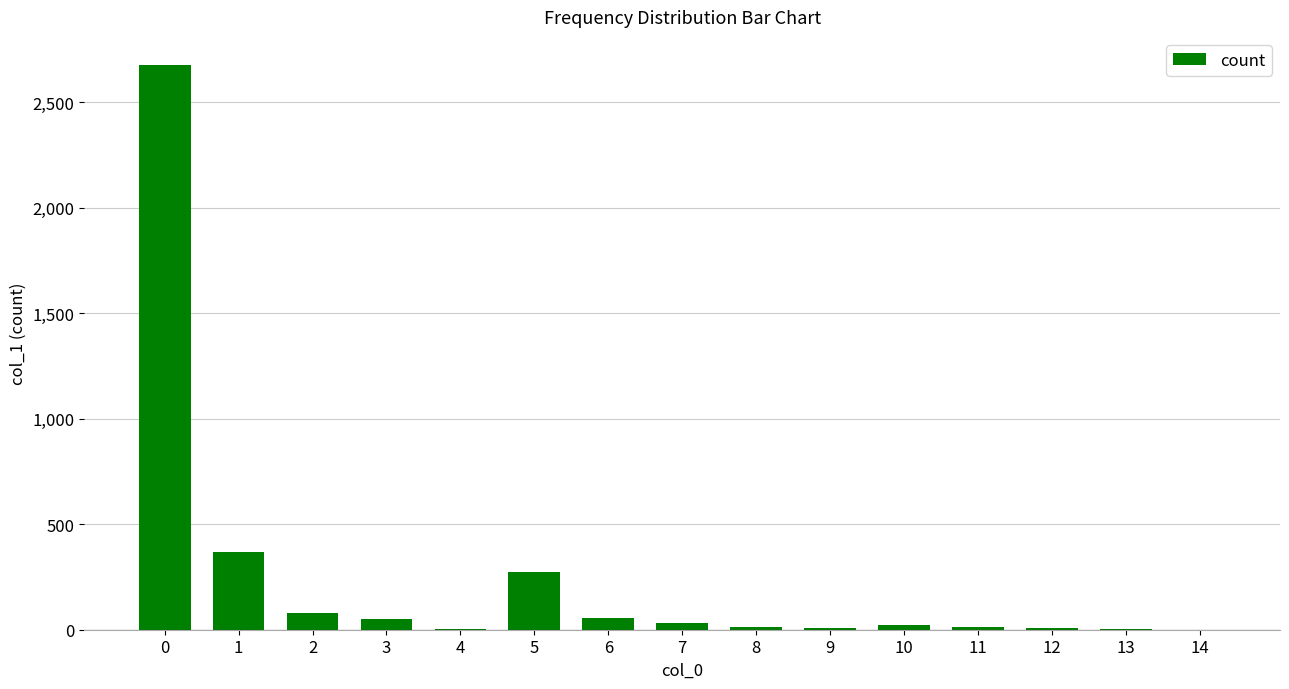

What is the greatest value displayed?

2676